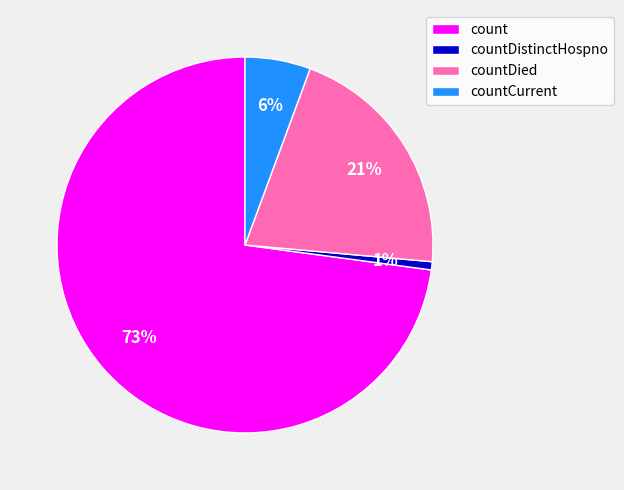

Is the sum of count and countDied greater than half?

Yes